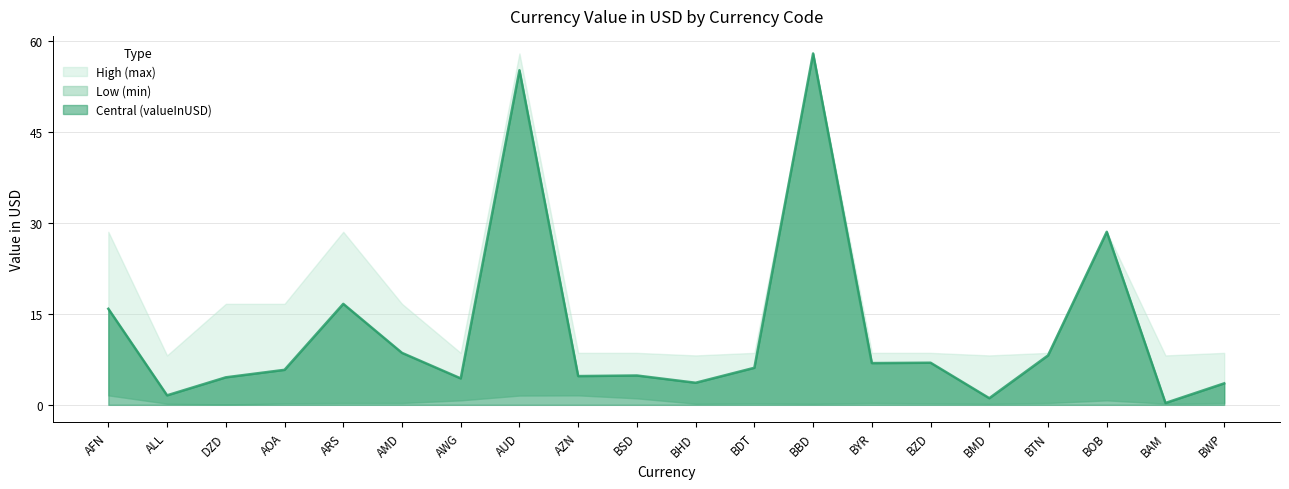

What is the value of the High (max) point at the 17th from the left?

8.6